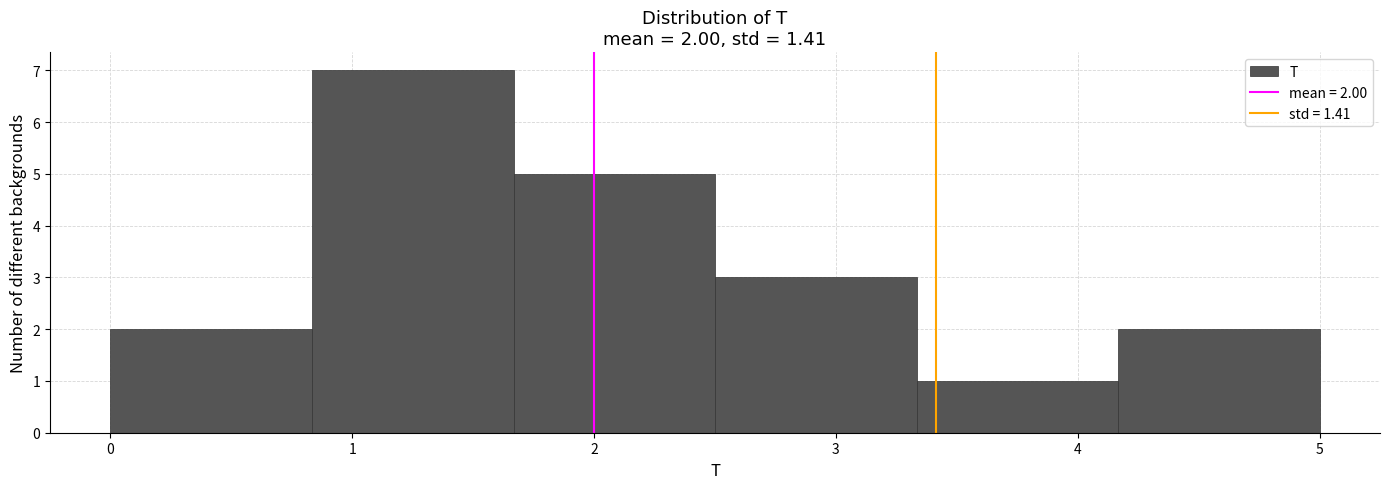

Which range on the x-axis has the tallest bar?

0.8 to 1.7